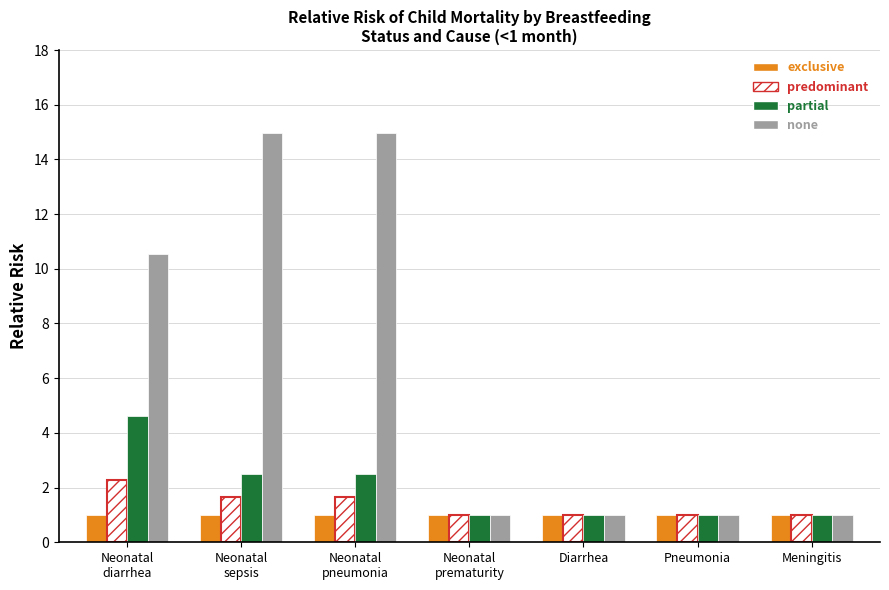

What is the label of the 2nd bar from the left?

Neonatal
sepsis